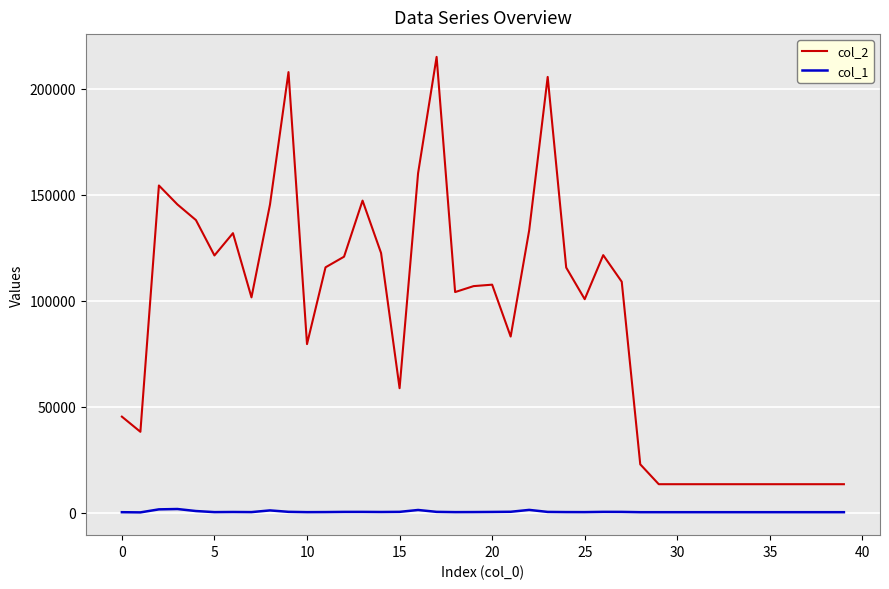

What is the highest value of the col_2 series?

214962